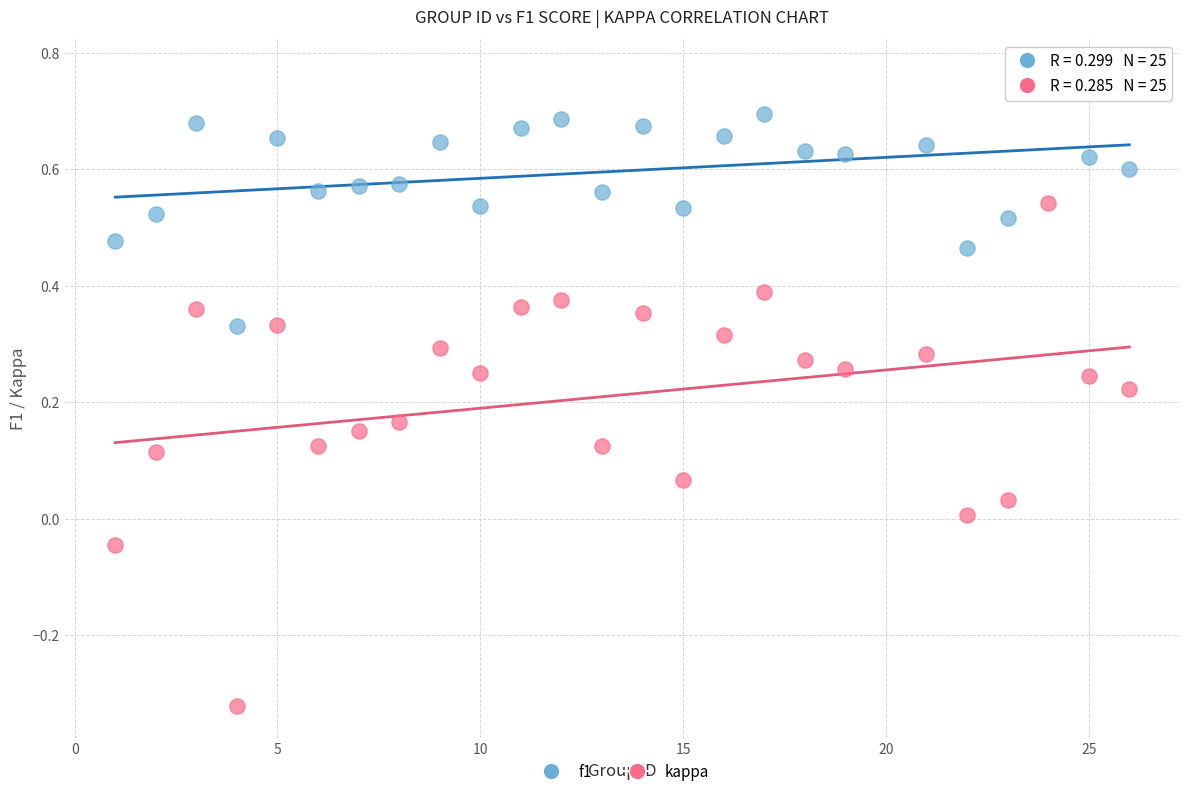

Across all data points, what is the range of X values (max minus min)?

25.0